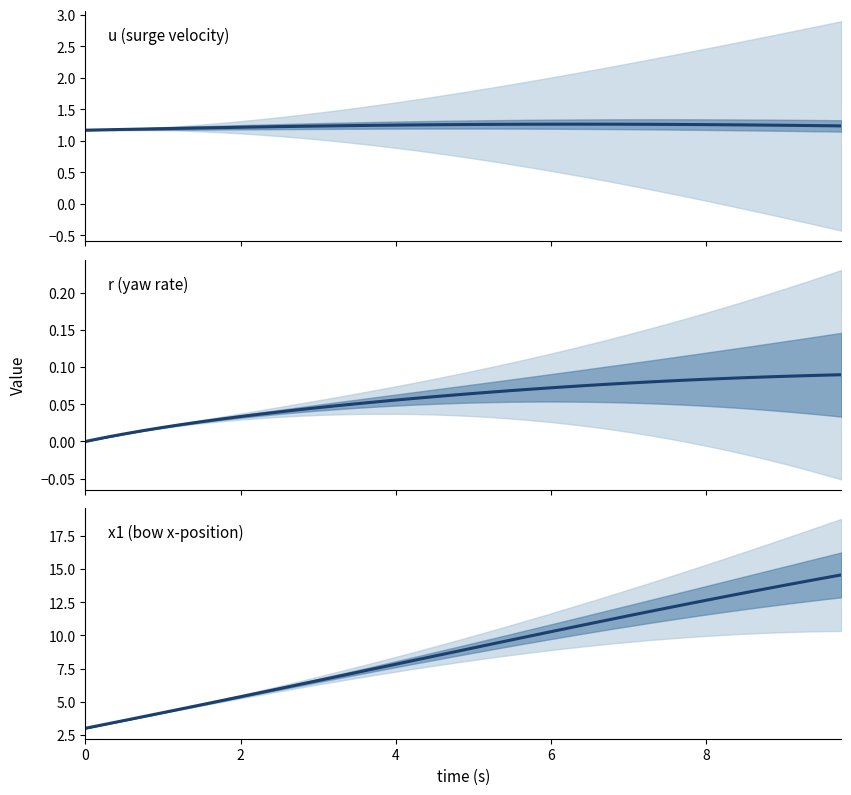

Reading left to right, transcribe all the data shown in this chart.

u: 1.2	1.2	1.2	1.2	1.2	1.2	1.2	1.2	1.2	1.2	1.2	1.2	1.2	1.2	1.2	1.2	1.3	1.3	1.3	1.3	1.3	1.3	1.3	1.3	1.3	1.3	1.3	1.3	1.3	1.3	1.3	1.3	1.3	1.3	1.3	1.3	1.2	1.2	1.2	1.2
r: 0.0	0.0	0.0	0.0	0.0	0.0	0.0	0.0	0.0	0.0	0.0	0.0	0.0	0.0	0.1	0.1	0.1	0.1	0.1	0.1	0.1	0.1	0.1	0.1	0.1	0.1	0.1	0.1	0.1	0.1	0.1	0.1	0.1	0.1	0.1	0.1	0.1	0.1	0.1	0.1
x1: 3.0	3.3	3.6	3.9	4.2	4.5	4.8	5.1	5.4	5.7	6.0	6.3	6.6	6.9	7.2	7.5	7.8	8.1	8.4	8.8	9.1	9.4	9.7	10.0	10.3	10.6	10.9	11.2	11.5	11.8	12.1	12.4	12.7	12.9	13.2	13.5	13.8	14.0	14.3	14.6